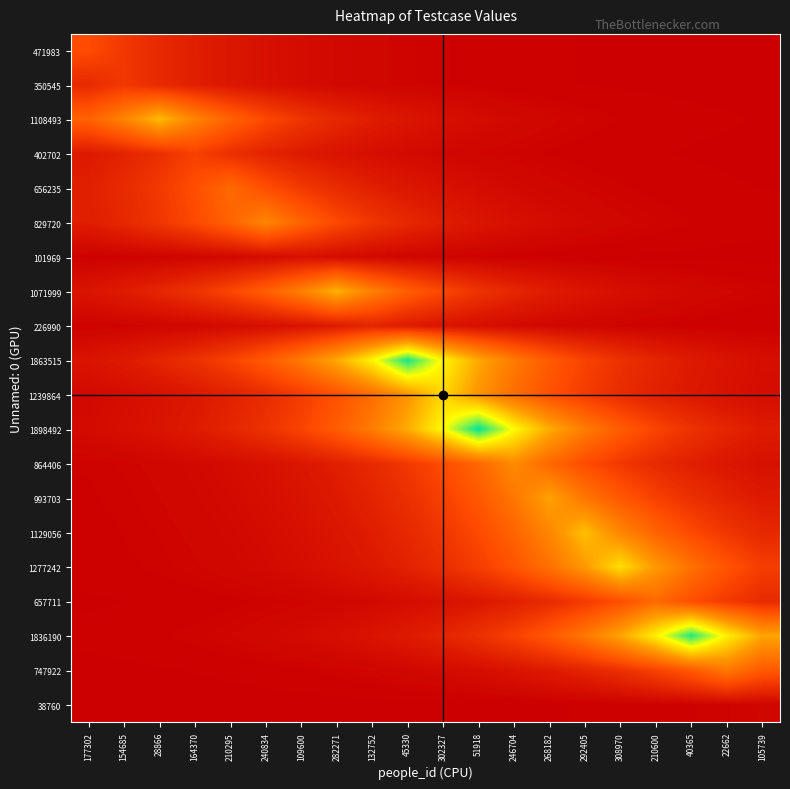

Between 282271 and 292405, which is larger?

282271